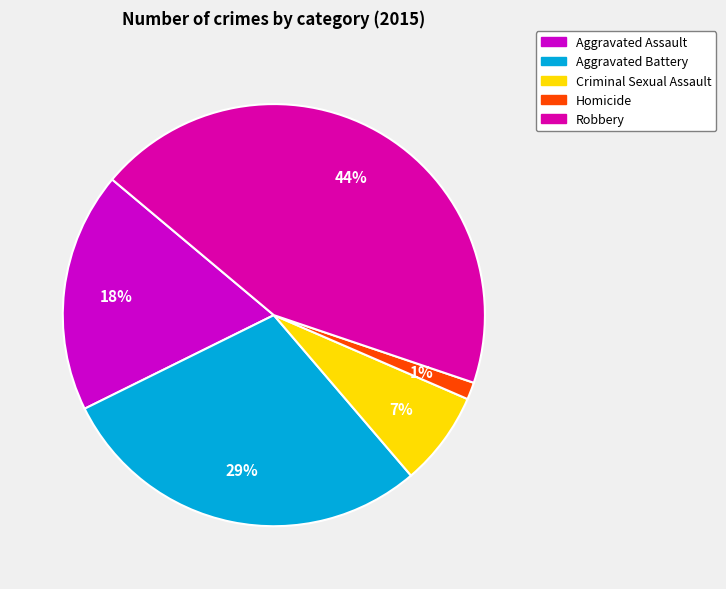

Which has a higher value, Aggravated Assault or Homicide?

Aggravated Assault